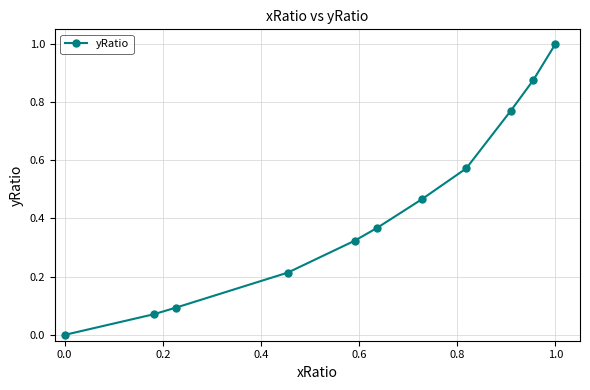

What is the difference between the maximum and minimum values?

1.0